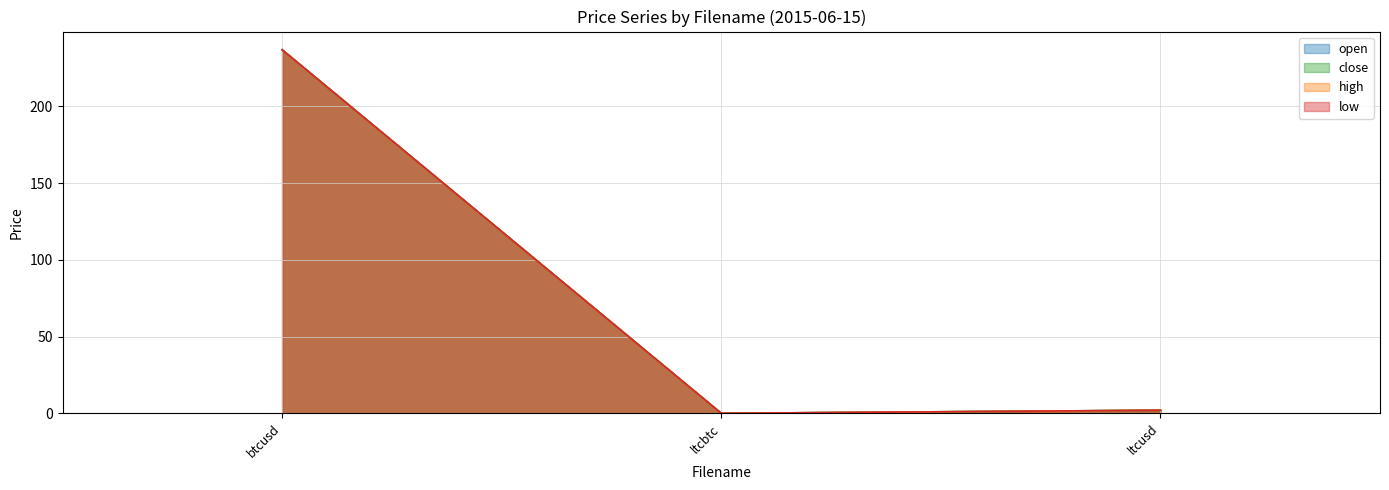

Which has a higher value, btcusd or ltcbtc?

btcusd